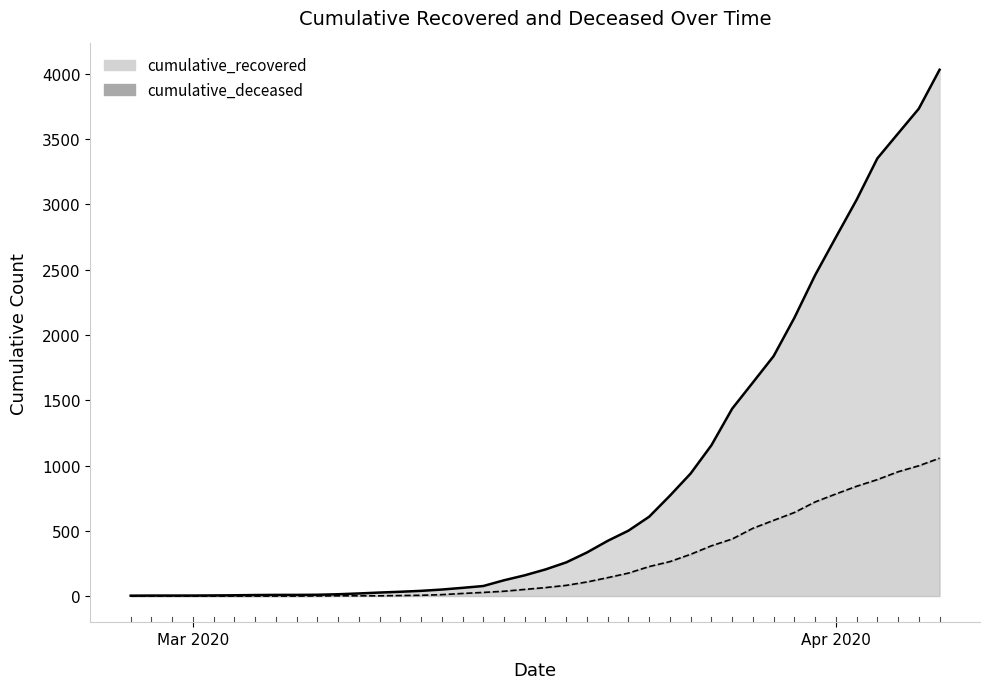

What is the sum of all cumulative_recovered line values?

35797